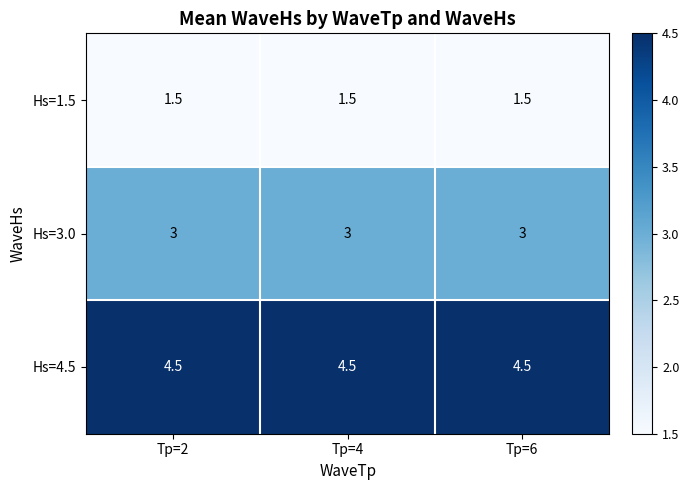

True or false: Hs=3.0 has a value of 0.7 at Tp=4.

False